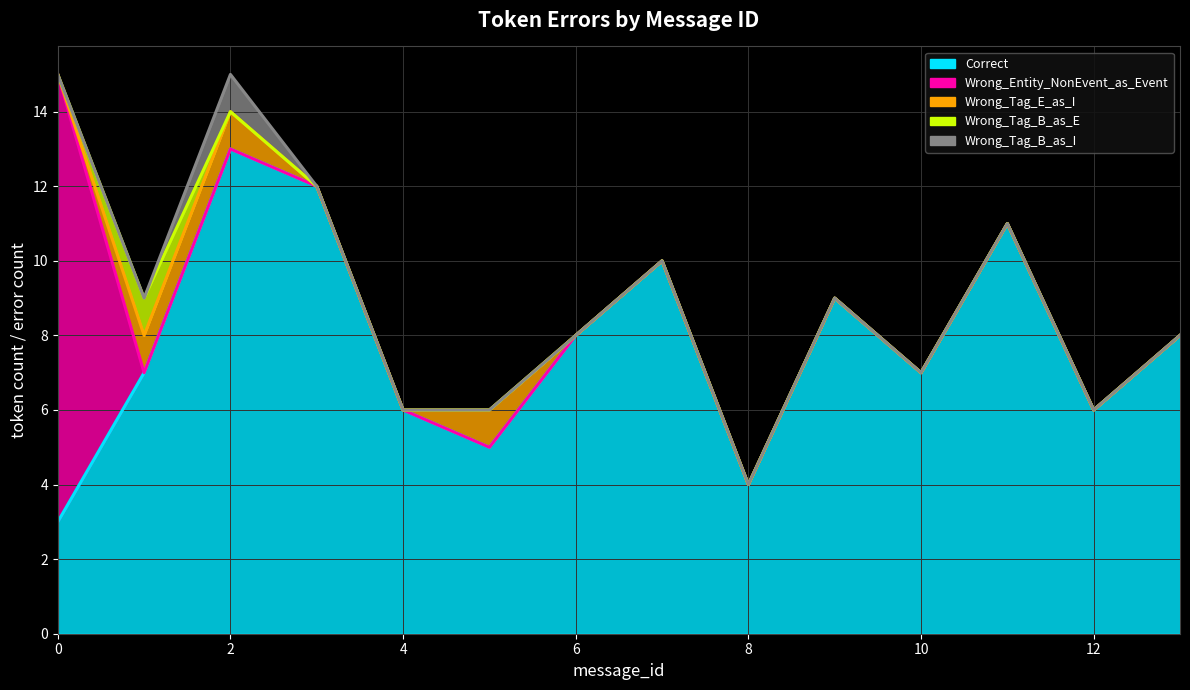

Where do Correct and Wrong_Entity_NonEvent_as_Event first cross each other?

0 and 1